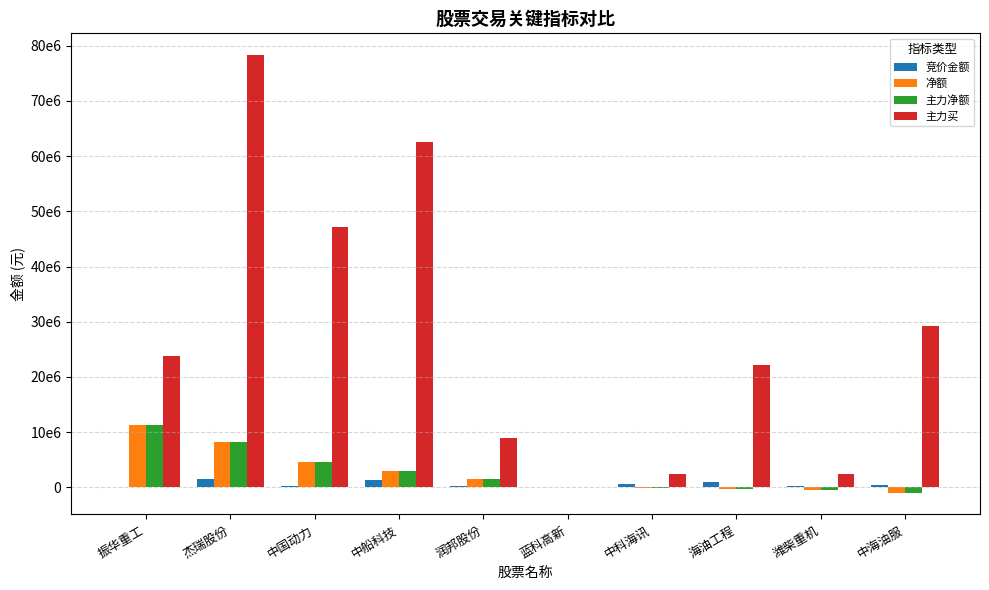

Which series has the widest spread of values?

主力买